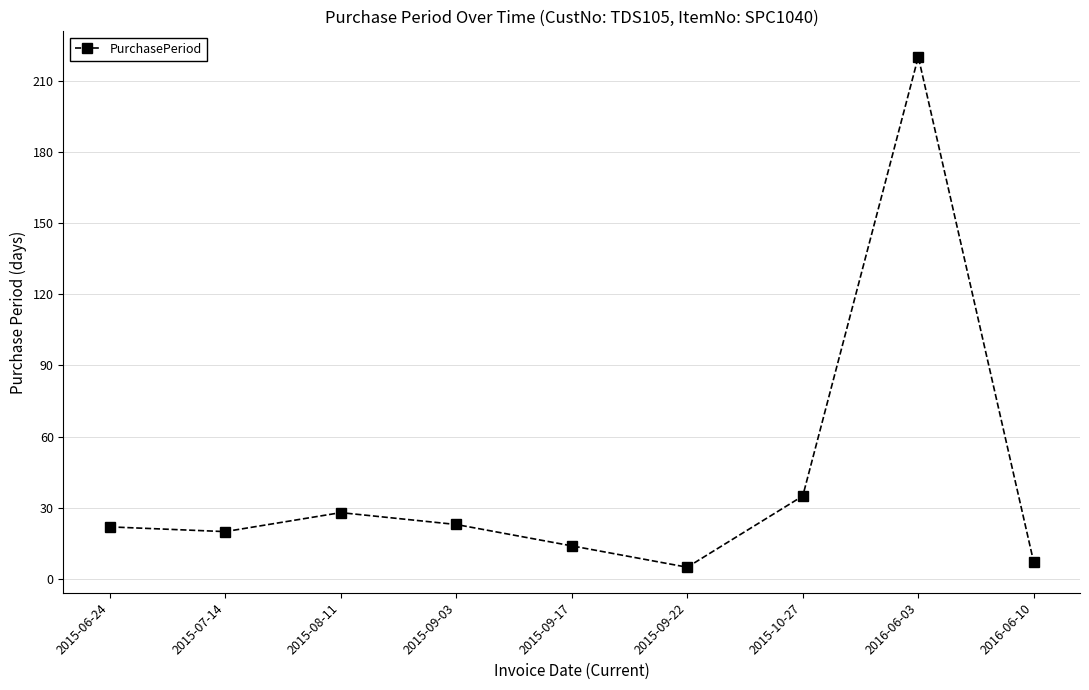

What is the ratio of the value at 2016-06-03 to the value at 2015-09-03?

9.6